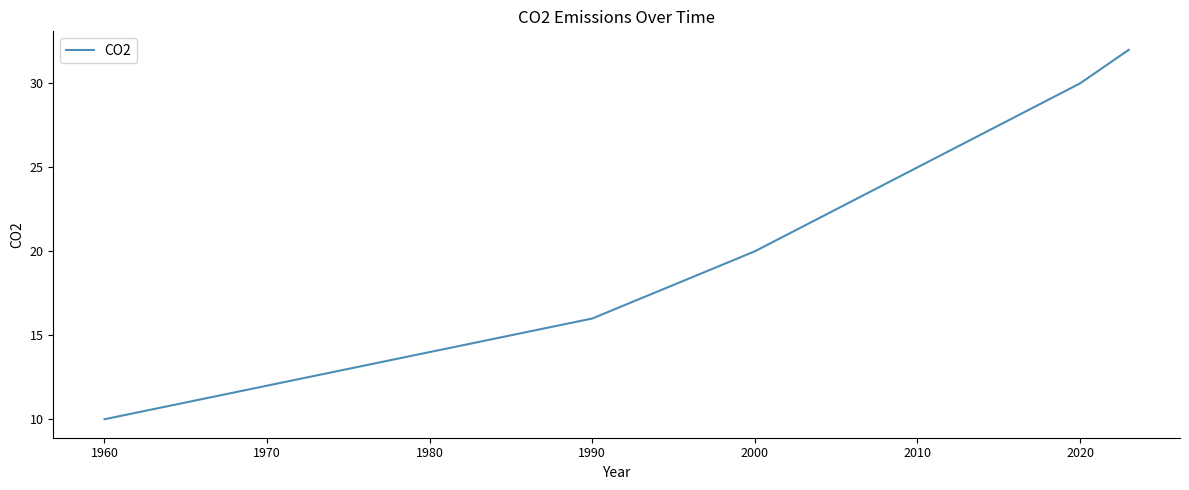

Does the chart have visible grid lines?

No